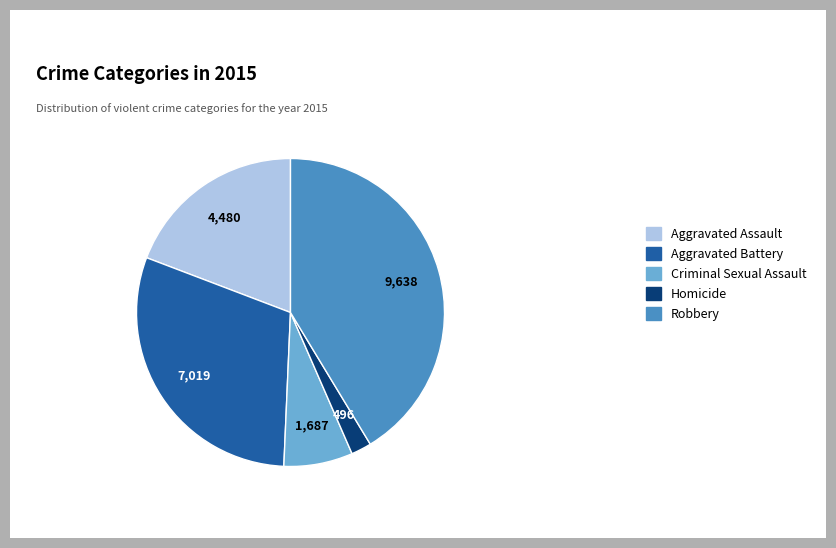

Which slice is the largest?

Robbery